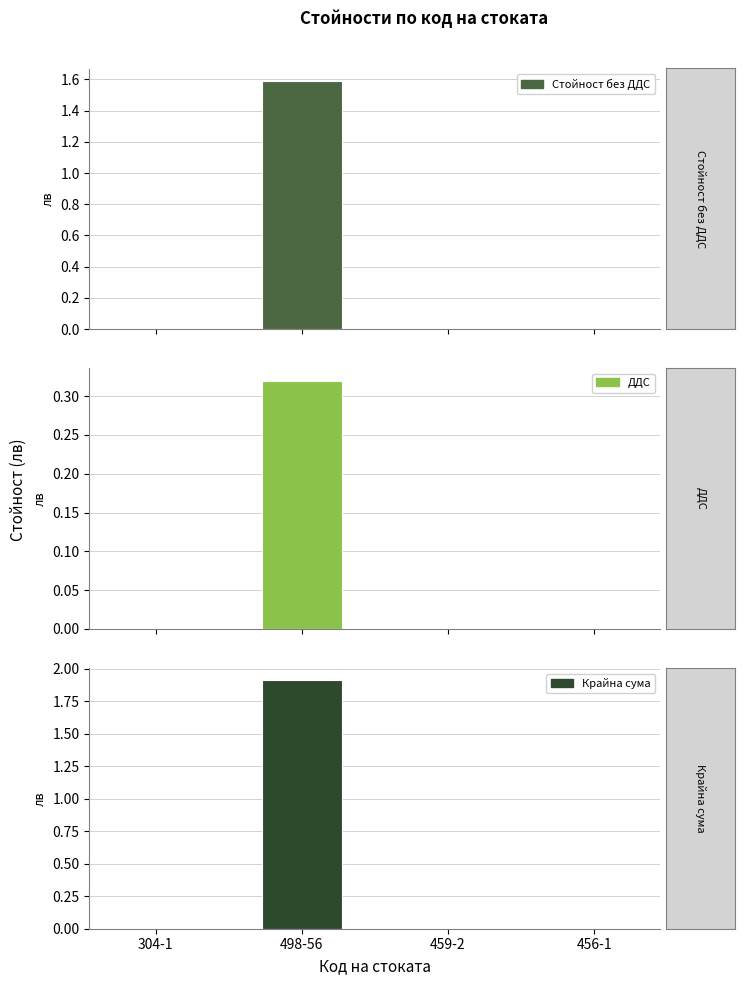

What is the maximum value for Стойност без ДДС?

1.6